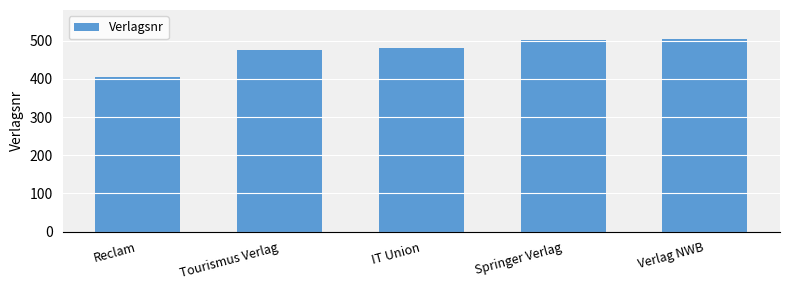

What is the maximum value shown in the chart?

505